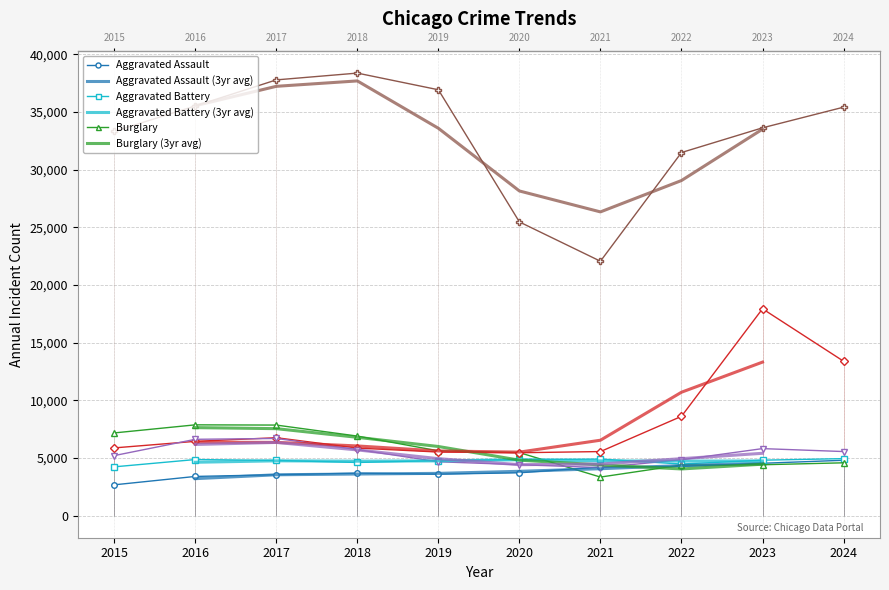

Which series has the widest spread of values?

Theft